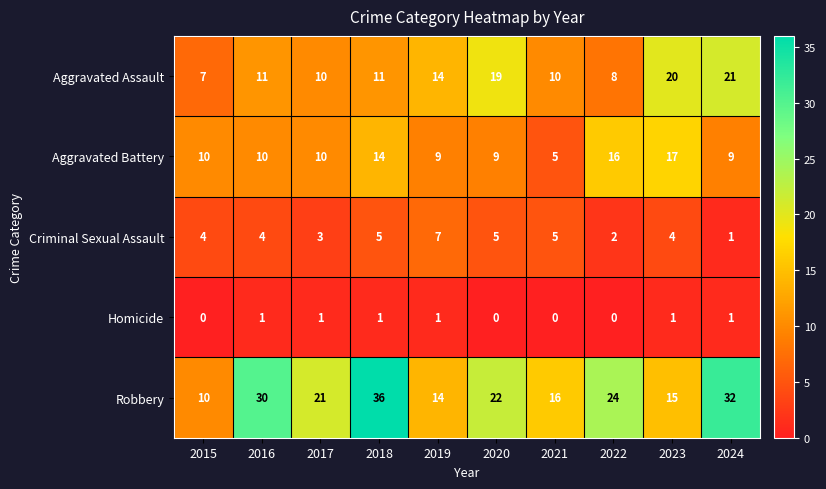

What is the maximum value shown in the chart?

36